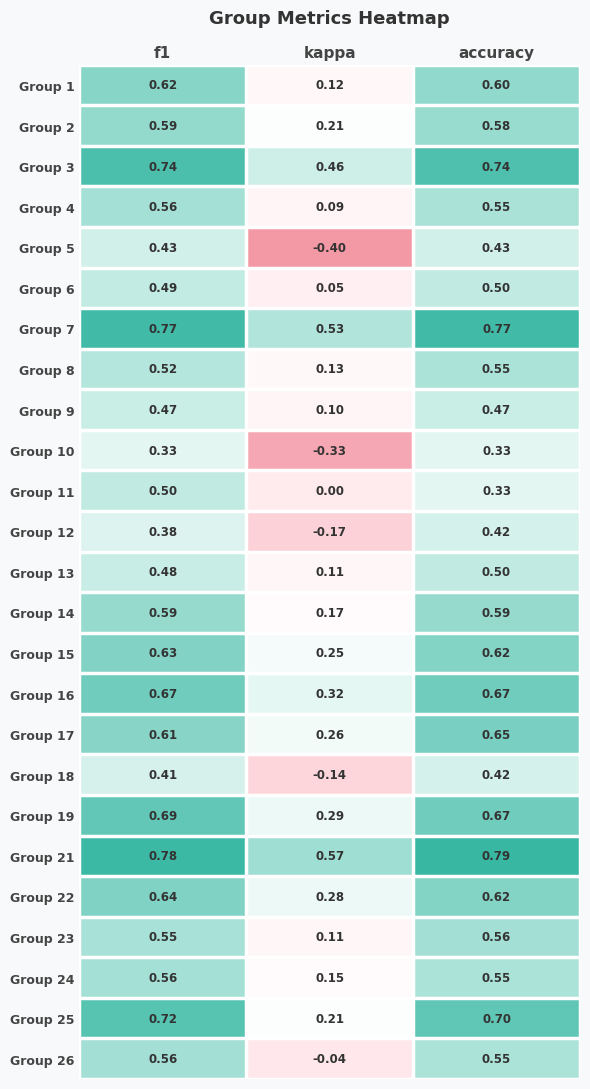

At which label is Group 17 closest to 0?

kappa